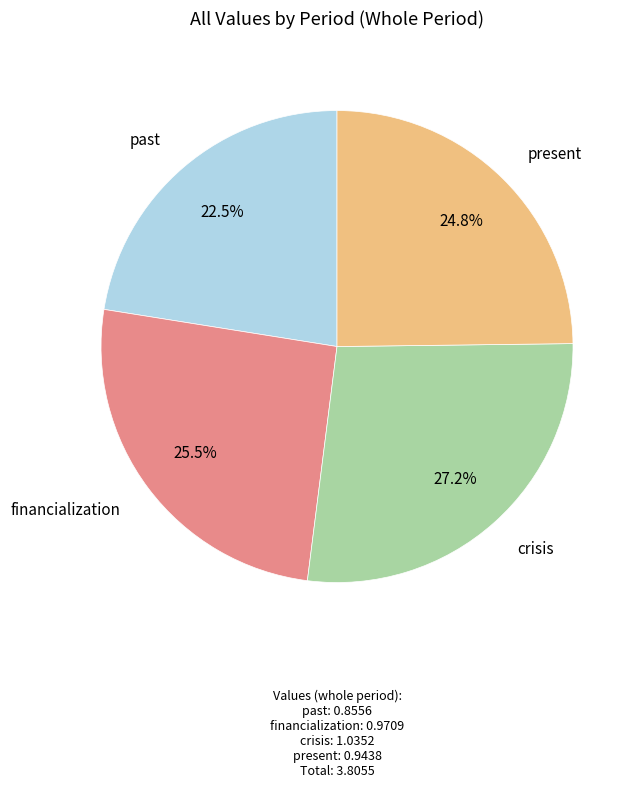

How many slices are in this pie chart?

4